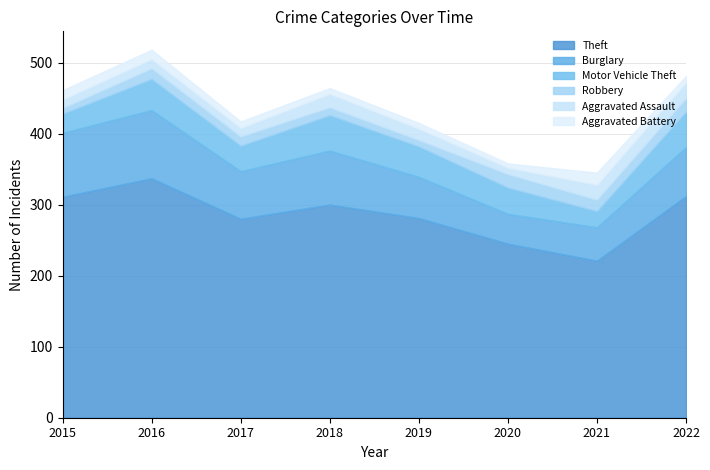

Reading right to left, what are all the values shown in this chart?

Theft: 312	221	245	281	300	280	337	311
Burglary: 69	47	42	58	76	67	96	90
Motor Vehicle Theft: 50	23	37	43	50	36	44	27
Robbery: 19	16	19	9	11	13	15	8
Aggravated Assault: 22	21	9	16	19	12	13	12
Aggravated Battery: 9	17	6	8	8	9	13	13